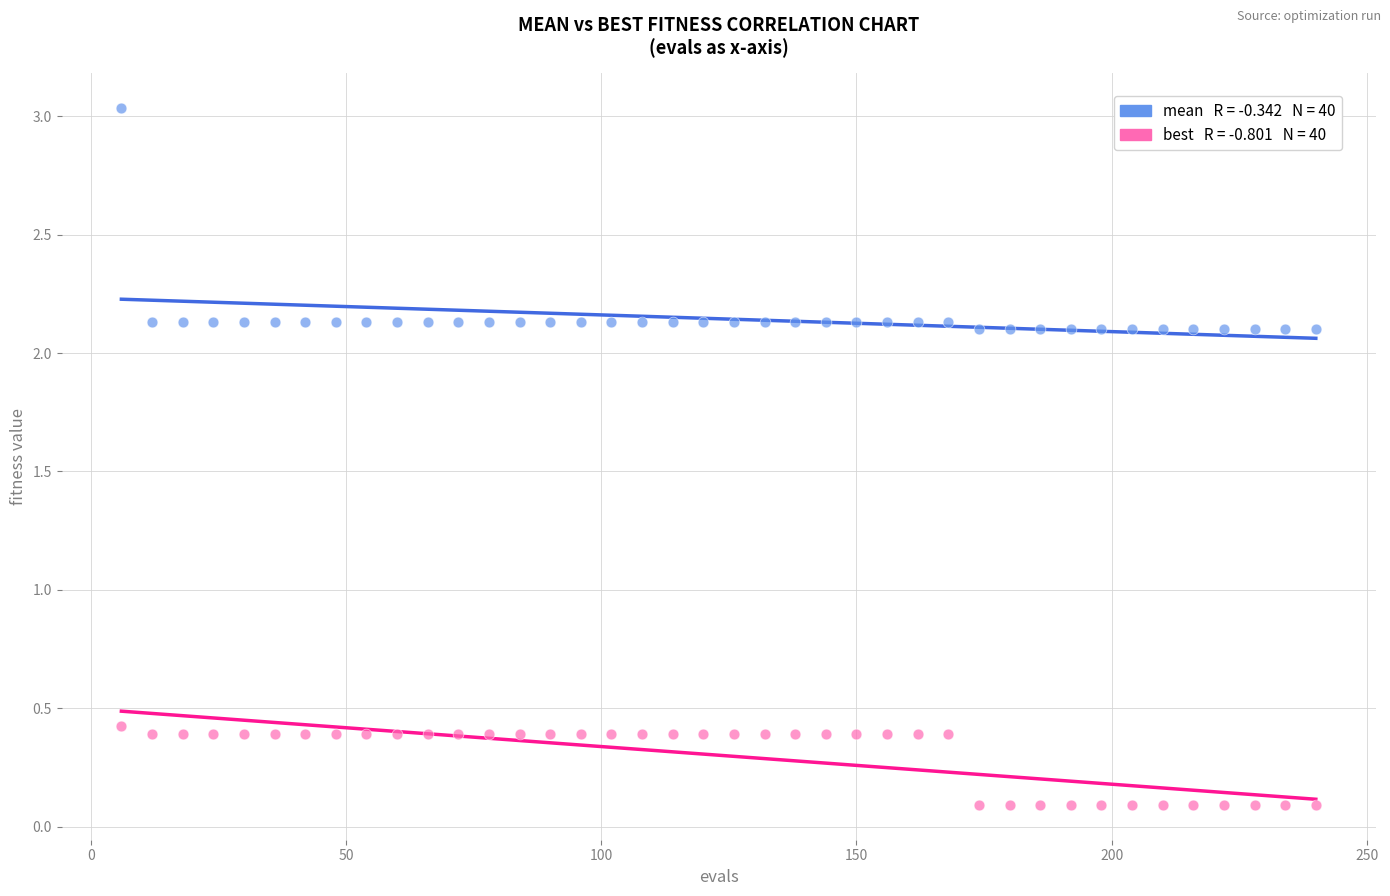

Across all series, what Y value is closest to 1?

0.4